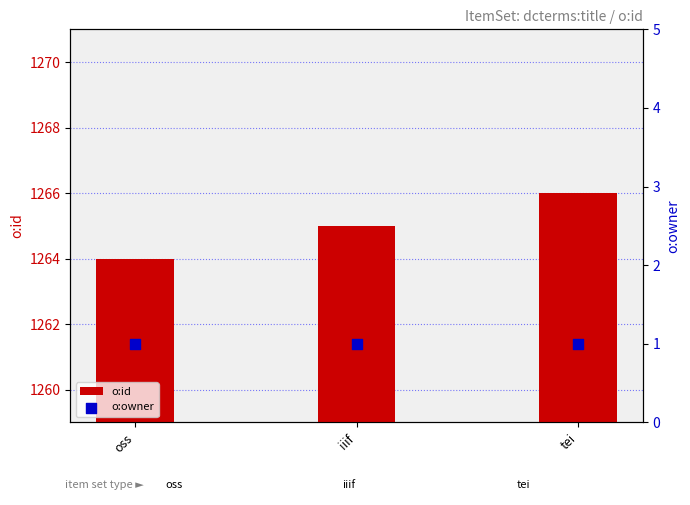

Which series has the largest total across all categories?

o:id